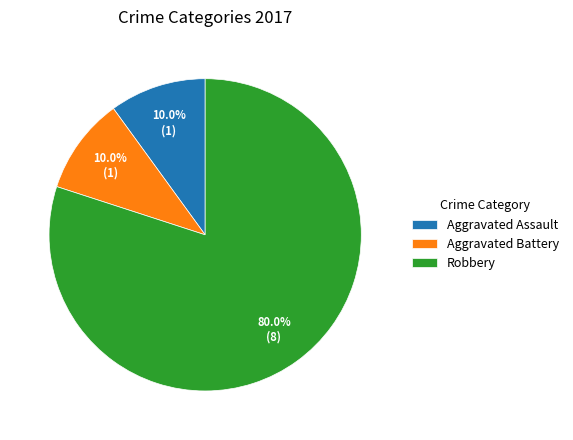

Which slice is the largest?

Robbery